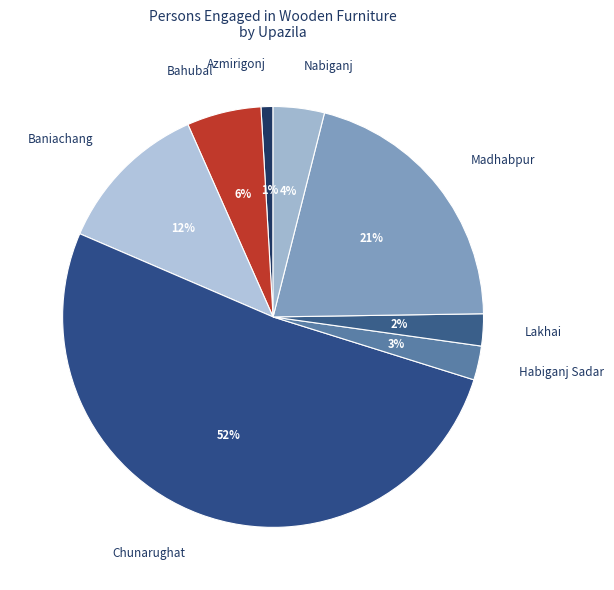

To the nearest percent, what percentage of the pie is Nabiganj?

4%